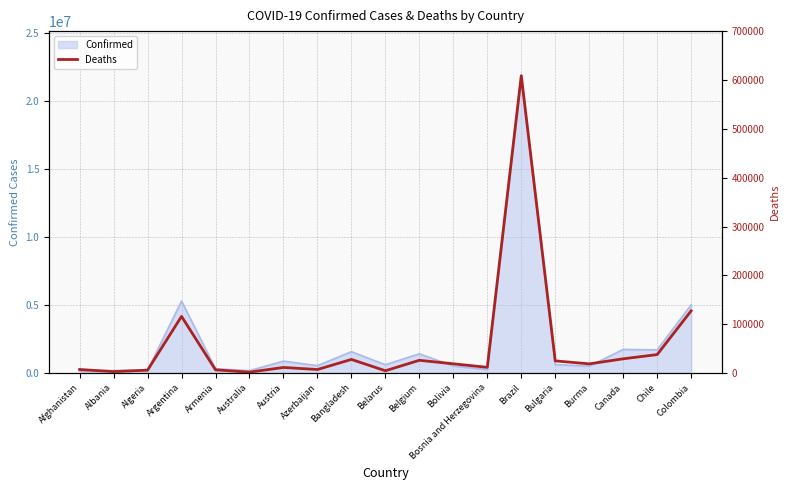

What is the label of the 1st point from the right?

Colombia